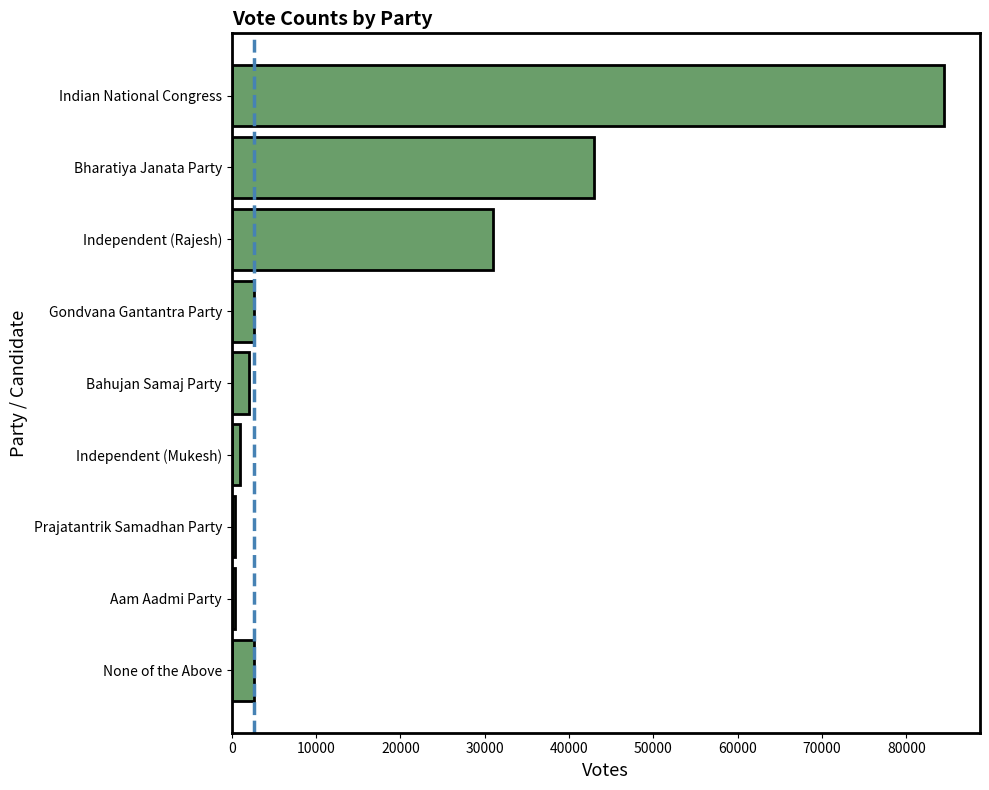

What is the approximate value at Bahujan Samaj Party?

2099